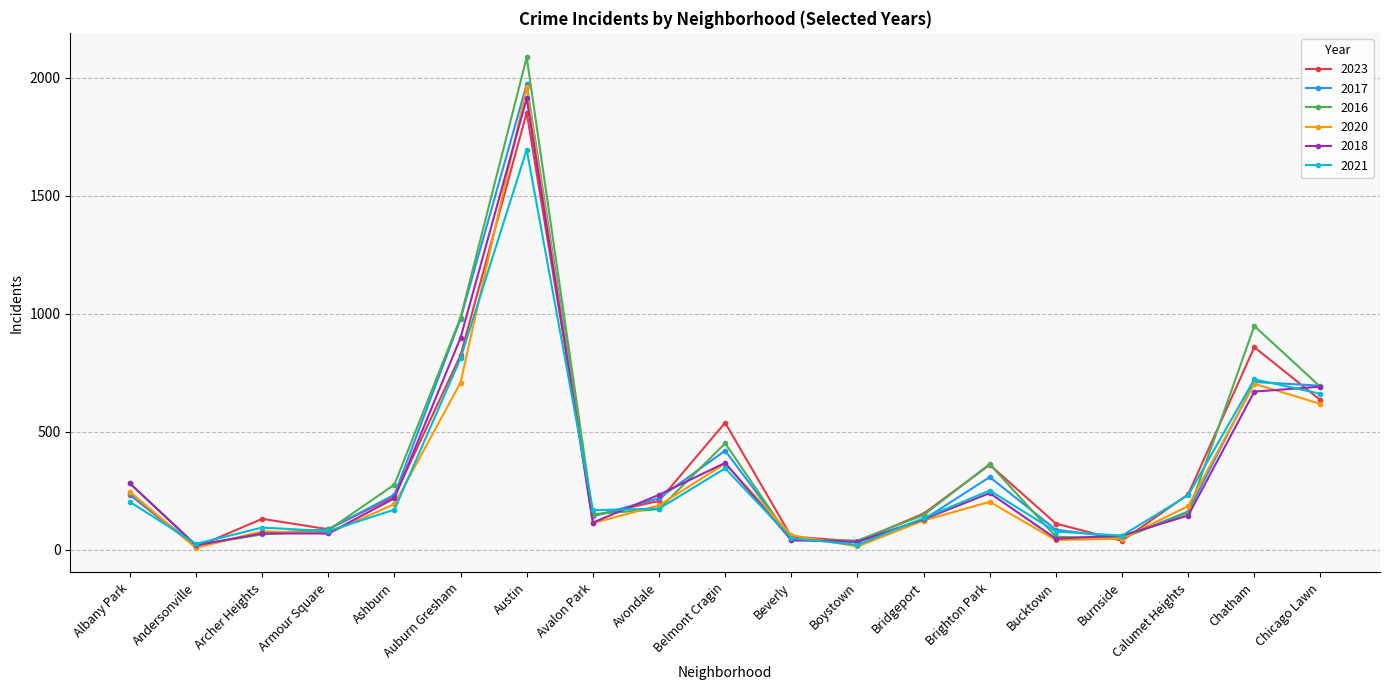

What is the approximate value of 2020 at Beverly?

62